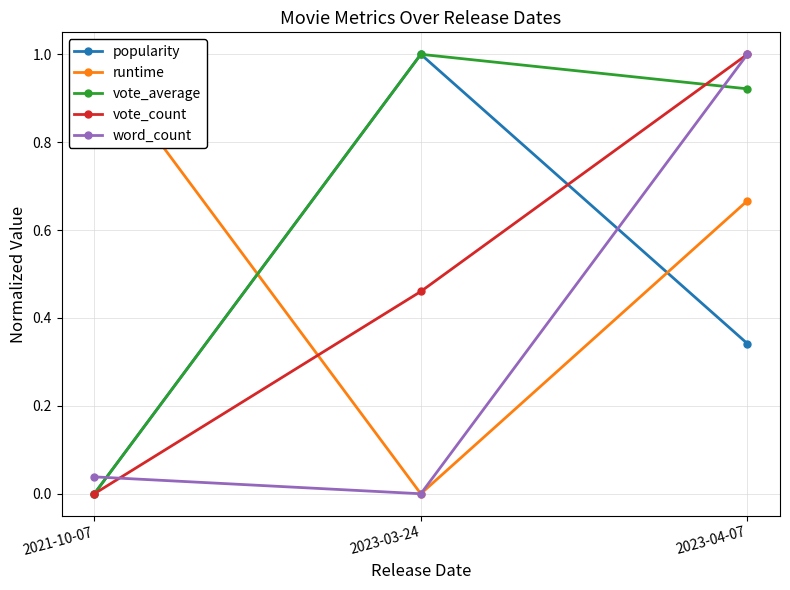

What is the label of the 2nd point from the left?

2023-03-24